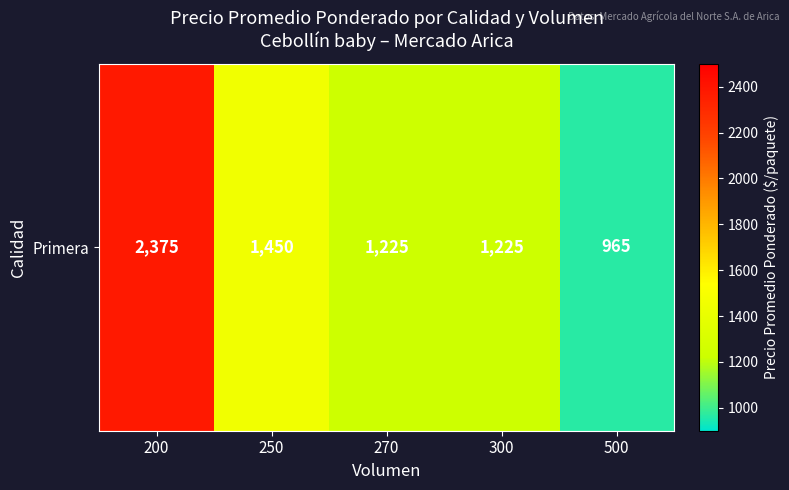

What is the approximate value at 500, to the nearest 50?

950